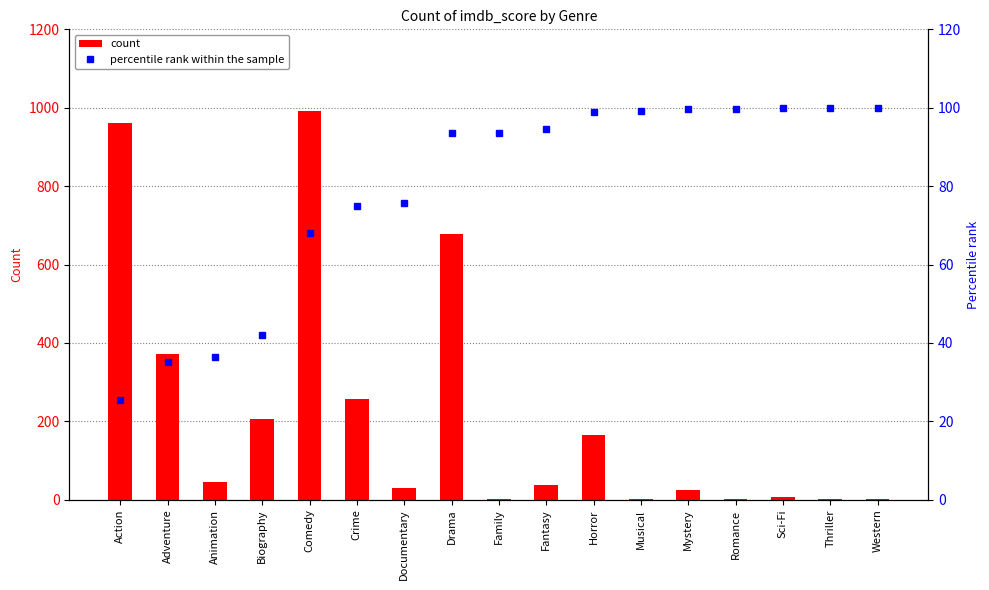

What is the label of the 16th bar from the left?

Thriller